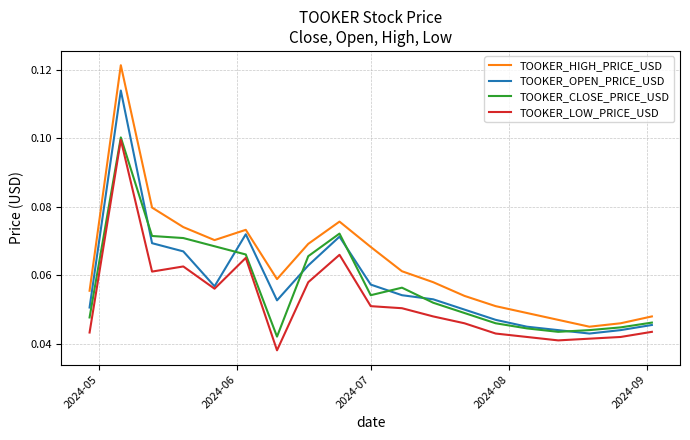

True or false: TOOKER_HIGH_PRICE_USD and TOOKER_LOW_PRICE_USD intersect in this chart.

False